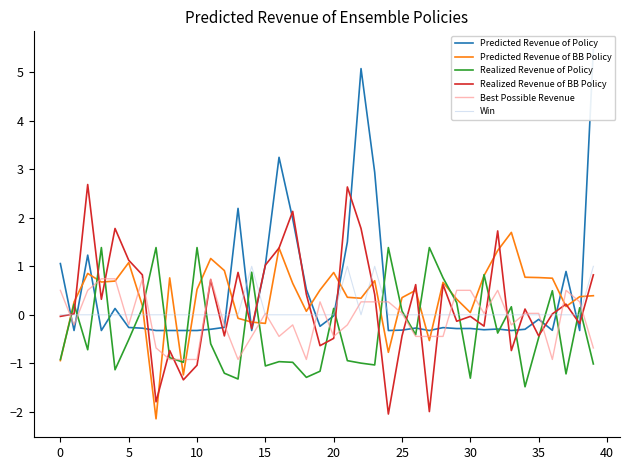

What is the minimum value for Best Possible Revenue?

-0.9